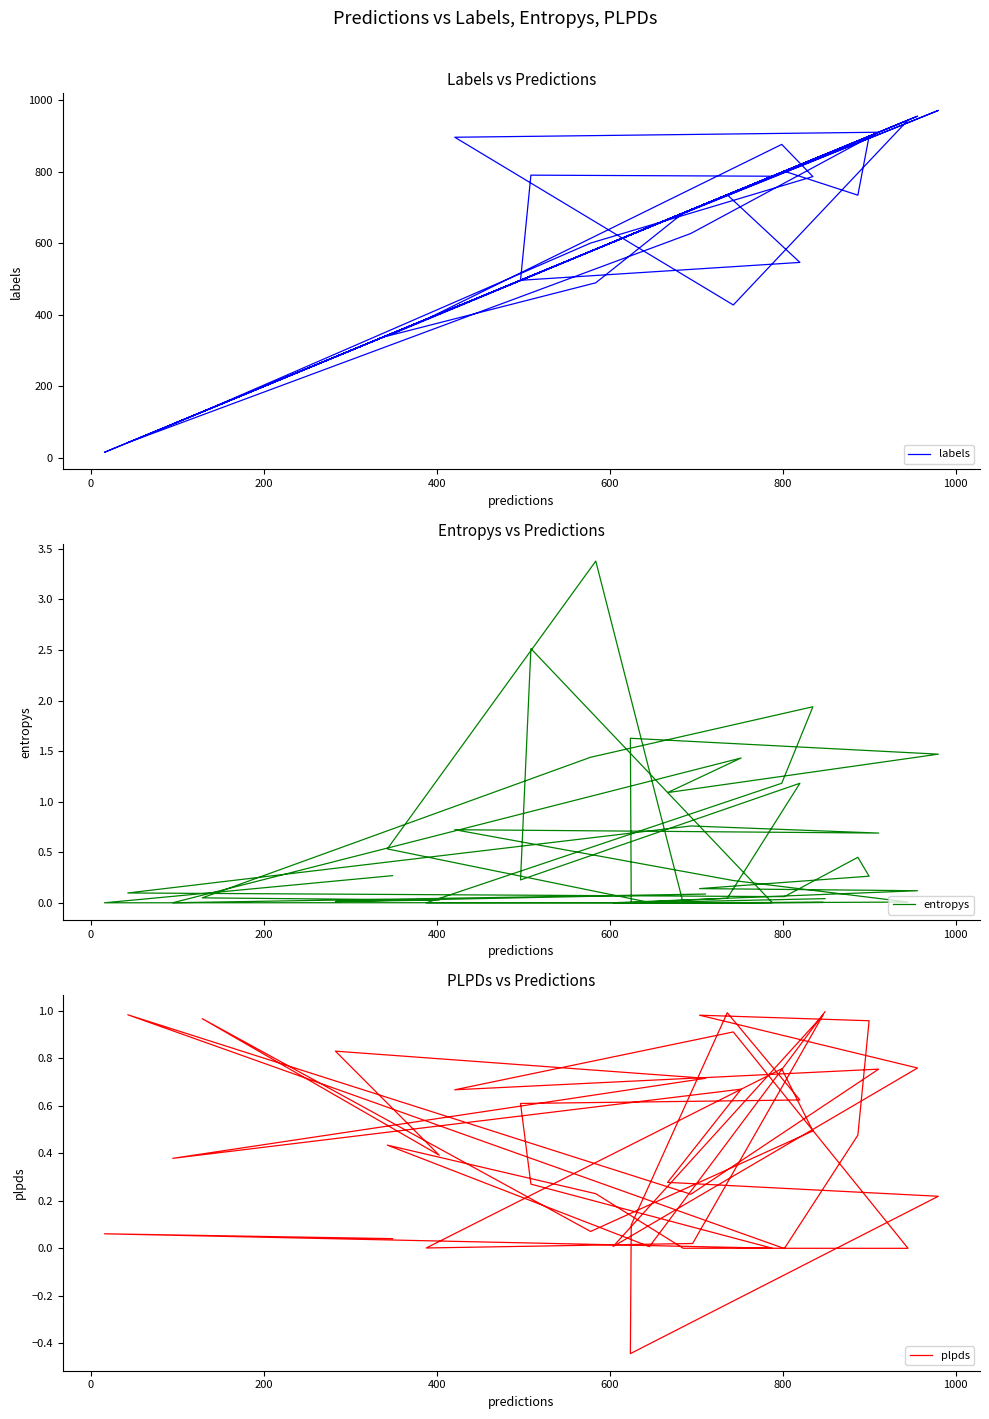

In entropys, how many points are lower than both neighbors (excluding endpoints)?

12